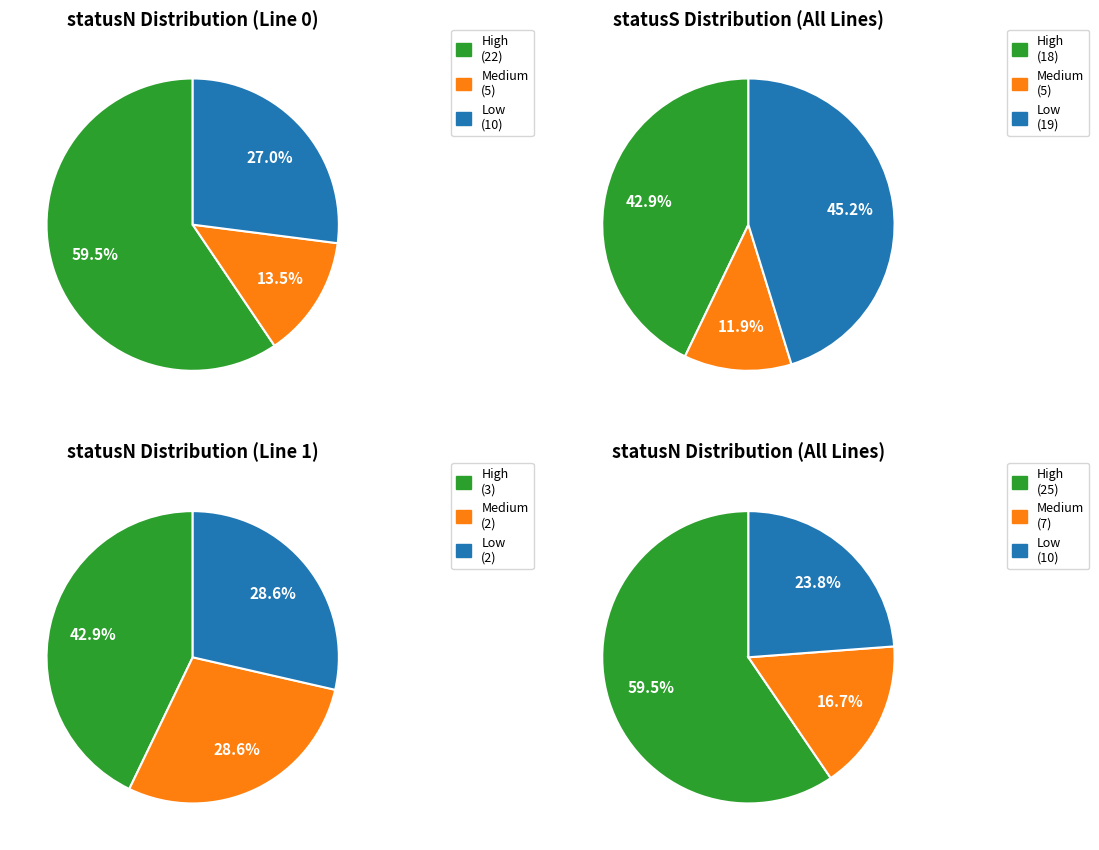

To the nearest percent, what is the average slice percentage?

33%